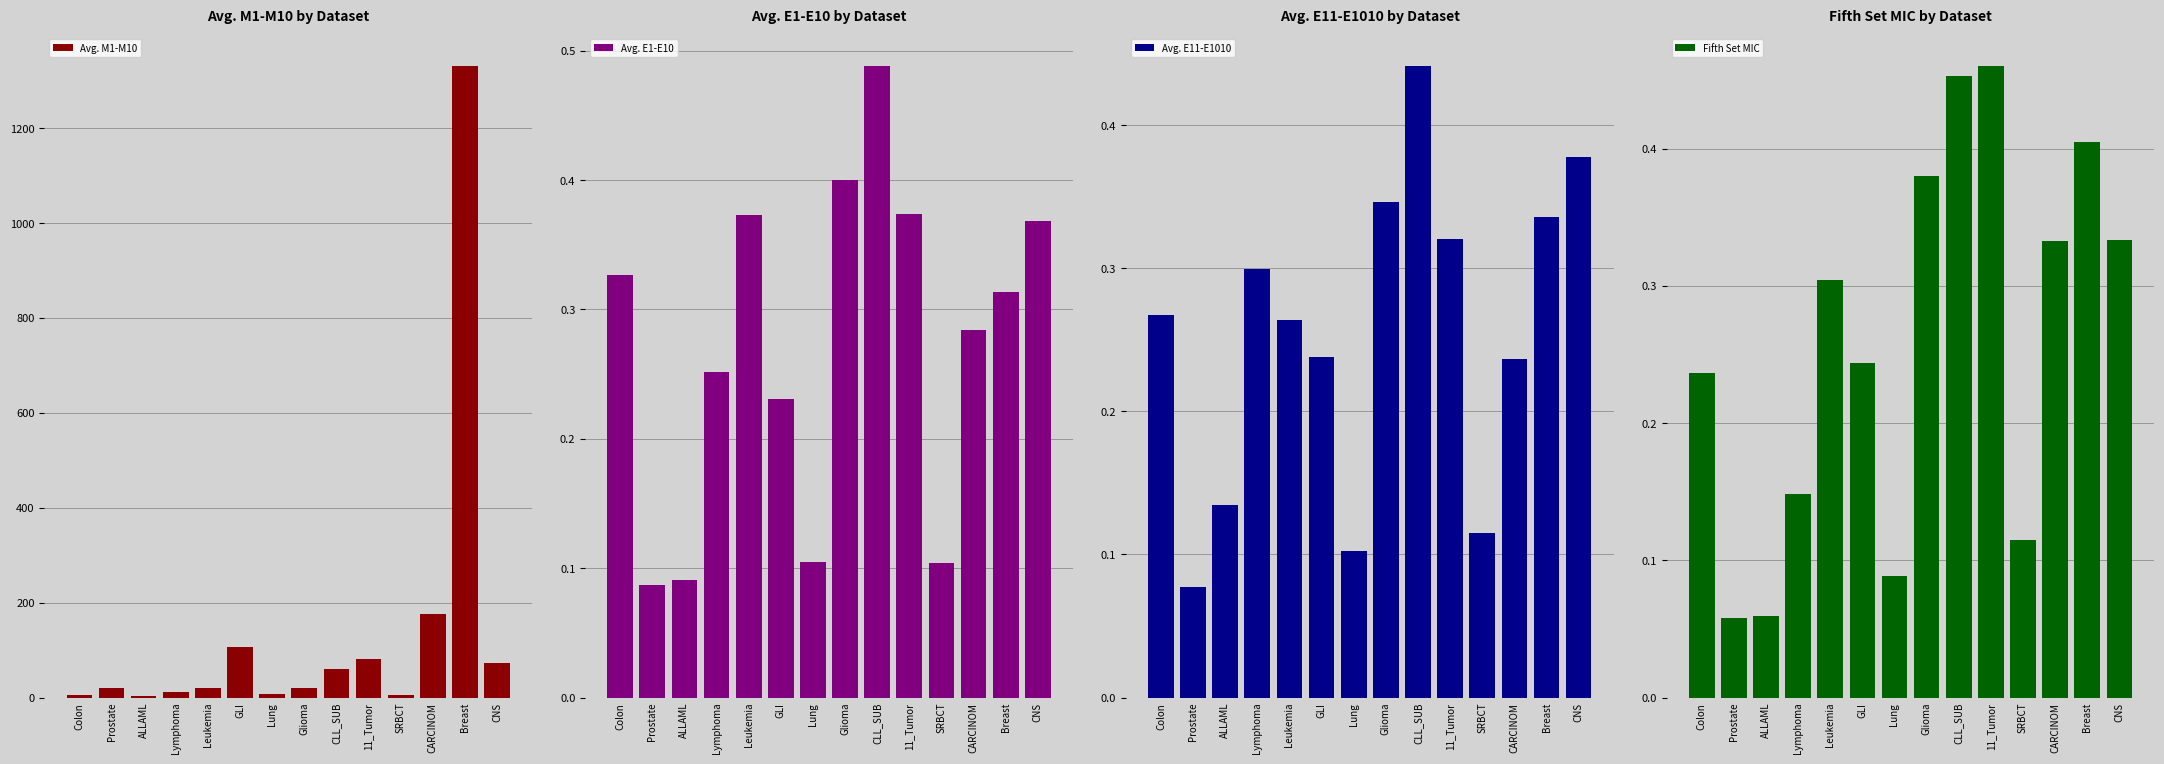

Reading left to right, extract all data points from this chart.

Avg. M1-M10: 6.0	19.2	3.9	11.0	20.8	107.1	6.6	20.3	60.2	80.8	6.0	175.8	1331.1	73.6
Avg. E1-E10: 0.3	0.1	0.1	0.3	0.4	0.2	0.1	0.4	0.5	0.4	0.1	0.3	0.3	0.4
Avg. E11-E1010: 0.3	0.1	0.1	0.3	0.3	0.2	0.1	0.3	0.4	0.3	0.1	0.2	0.3	0.4
Fifth Set MIC: 0.2	0.1	0.1	0.1	0.3	0.2	0.1	0.4	0.5	0.5	0.1	0.3	0.4	0.3